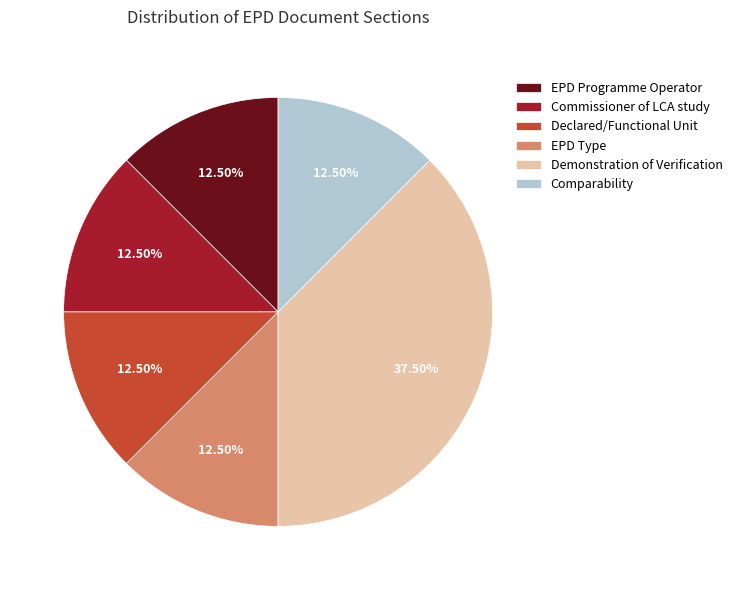

Is it true that Declared/Functional Unit is 24% of the pie?

False